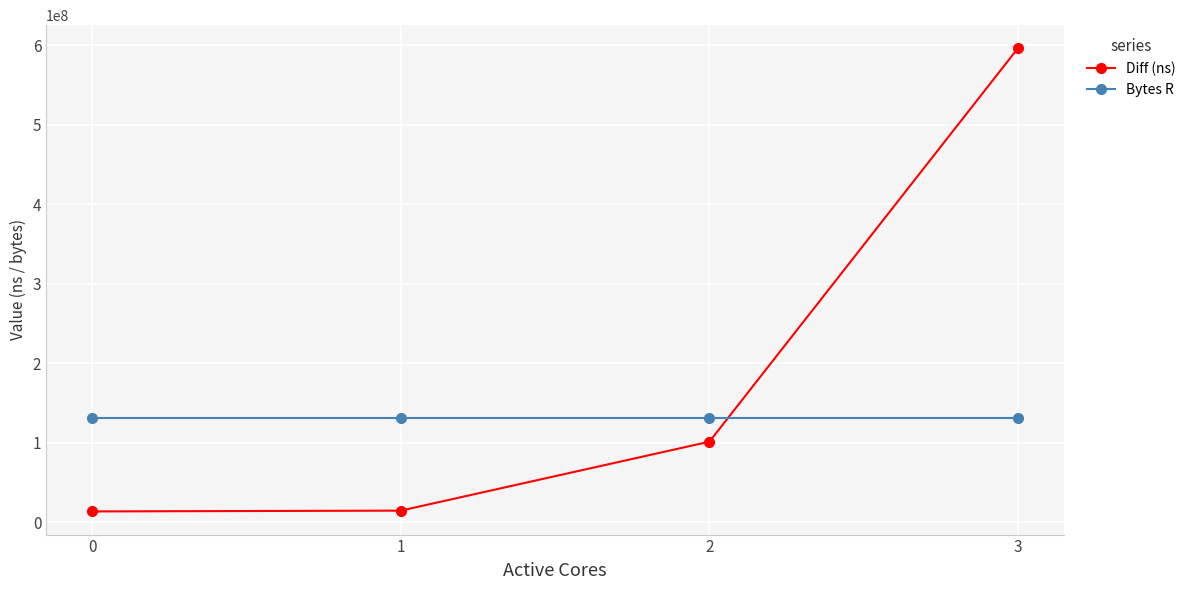

The value of Bytes R at 1 is 131072000. True or false?

True